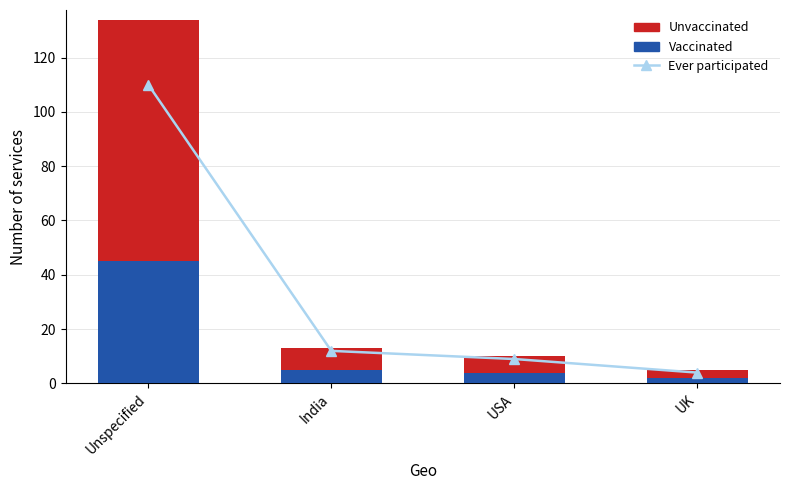

What is the spread (max minus min) of values at USA?

5